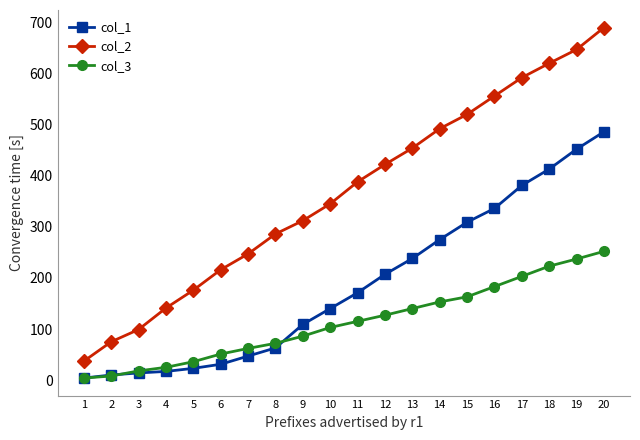

Rank the series at 10 from highest to lowest value.

col_2, col_1, col_3